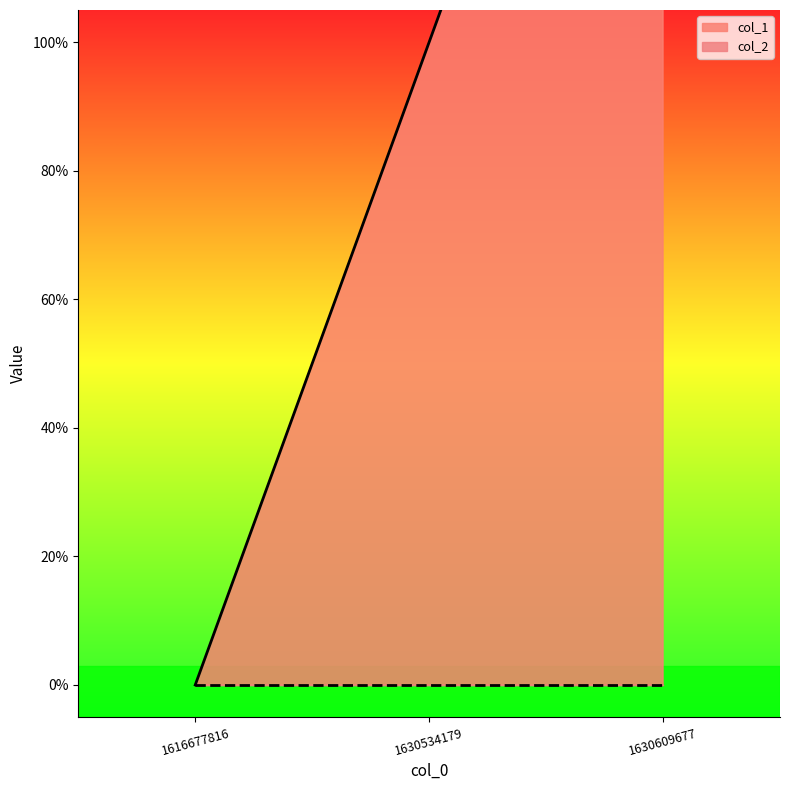

Does the chart display data point markers on the line(s)?

No